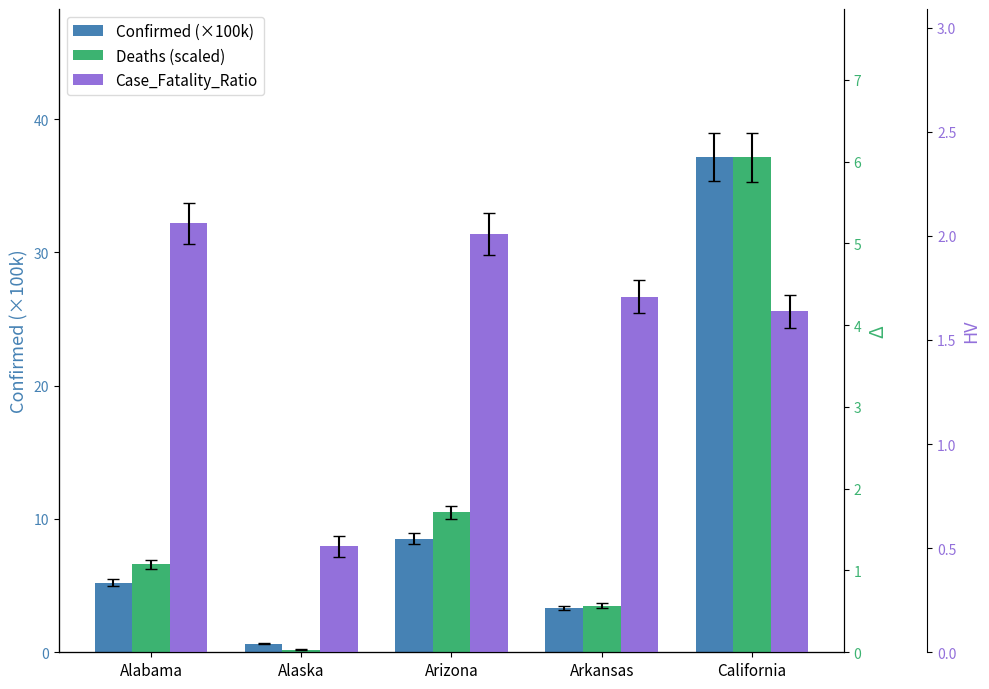

Which label corresponds to the largest value in the chart?

California